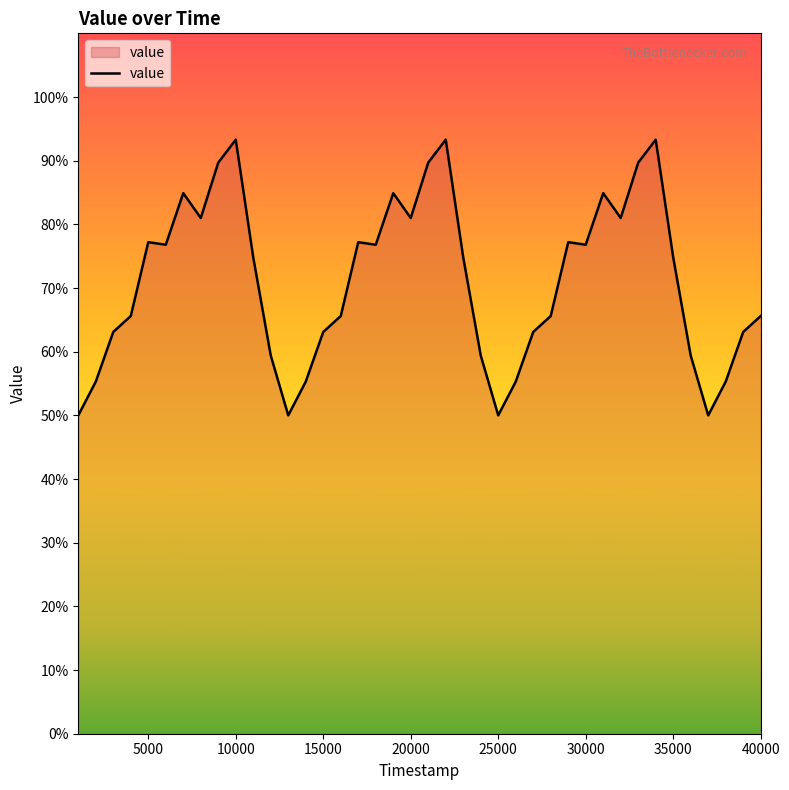

What is the difference between the maximum and minimum values?

43.3